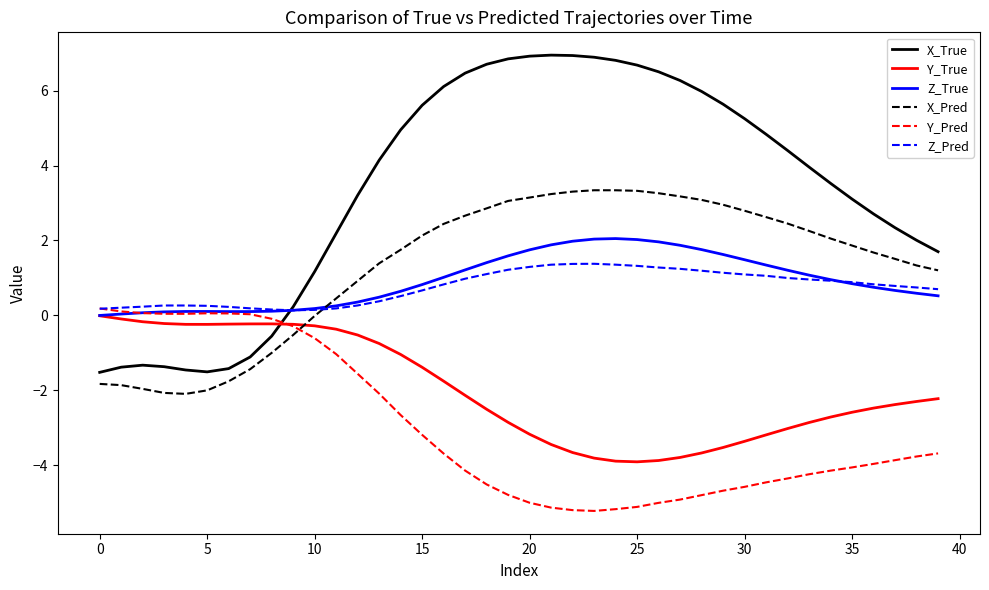

How many times do Y_True and X_True cross each other?

1